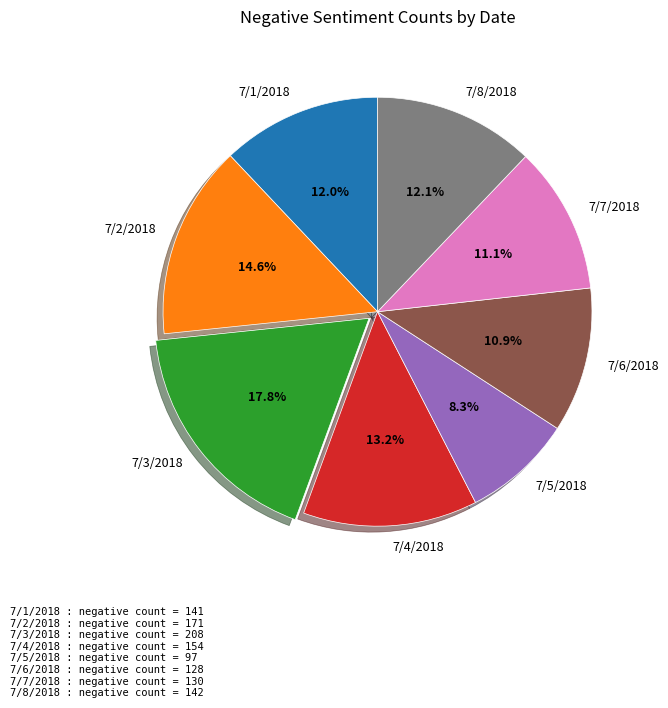

Is there a majority slice in this chart?

No